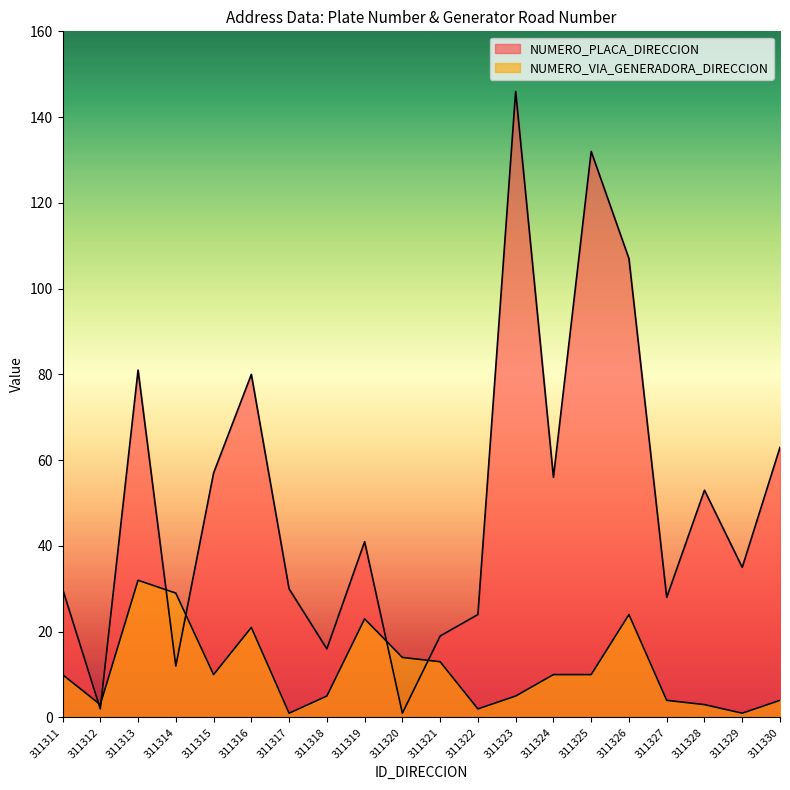

At how many categories does at least one series exceed 47?

9